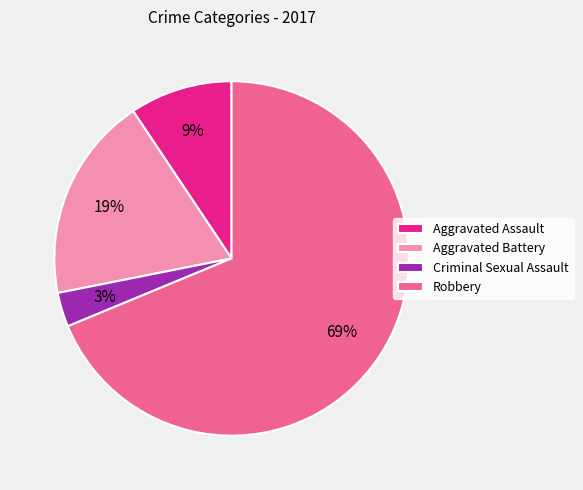

True or false: Aggravated Assault accounts for 22% of the total.

False